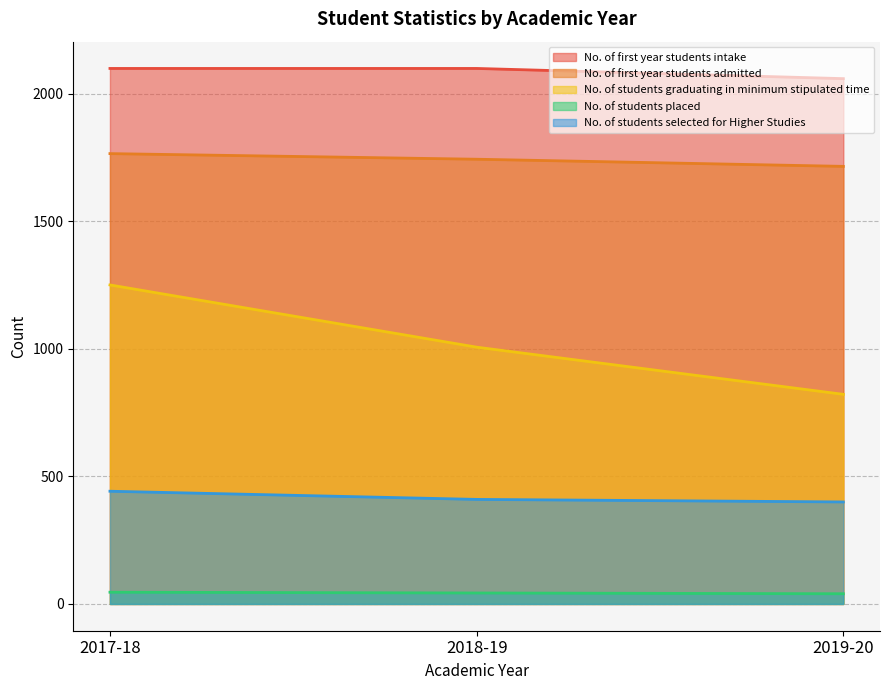

What is the total value across all series at 2018-19?

5304